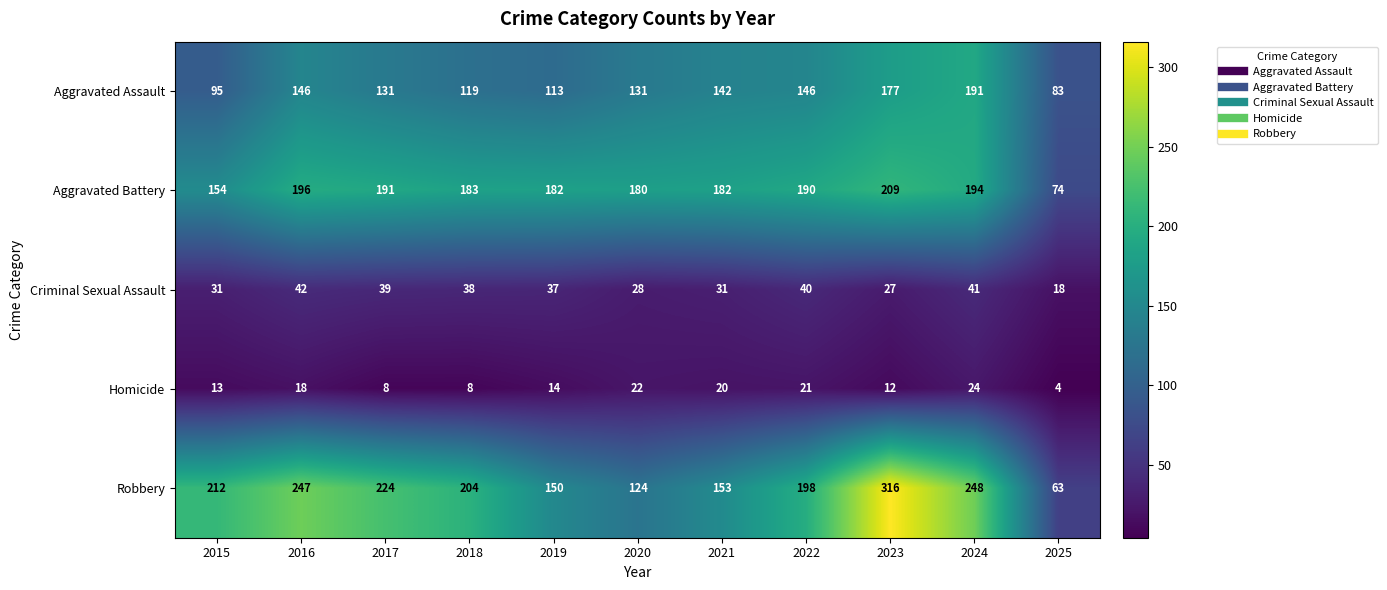

Between 2020 and 2023, which series saw the biggest shift?

Robbery